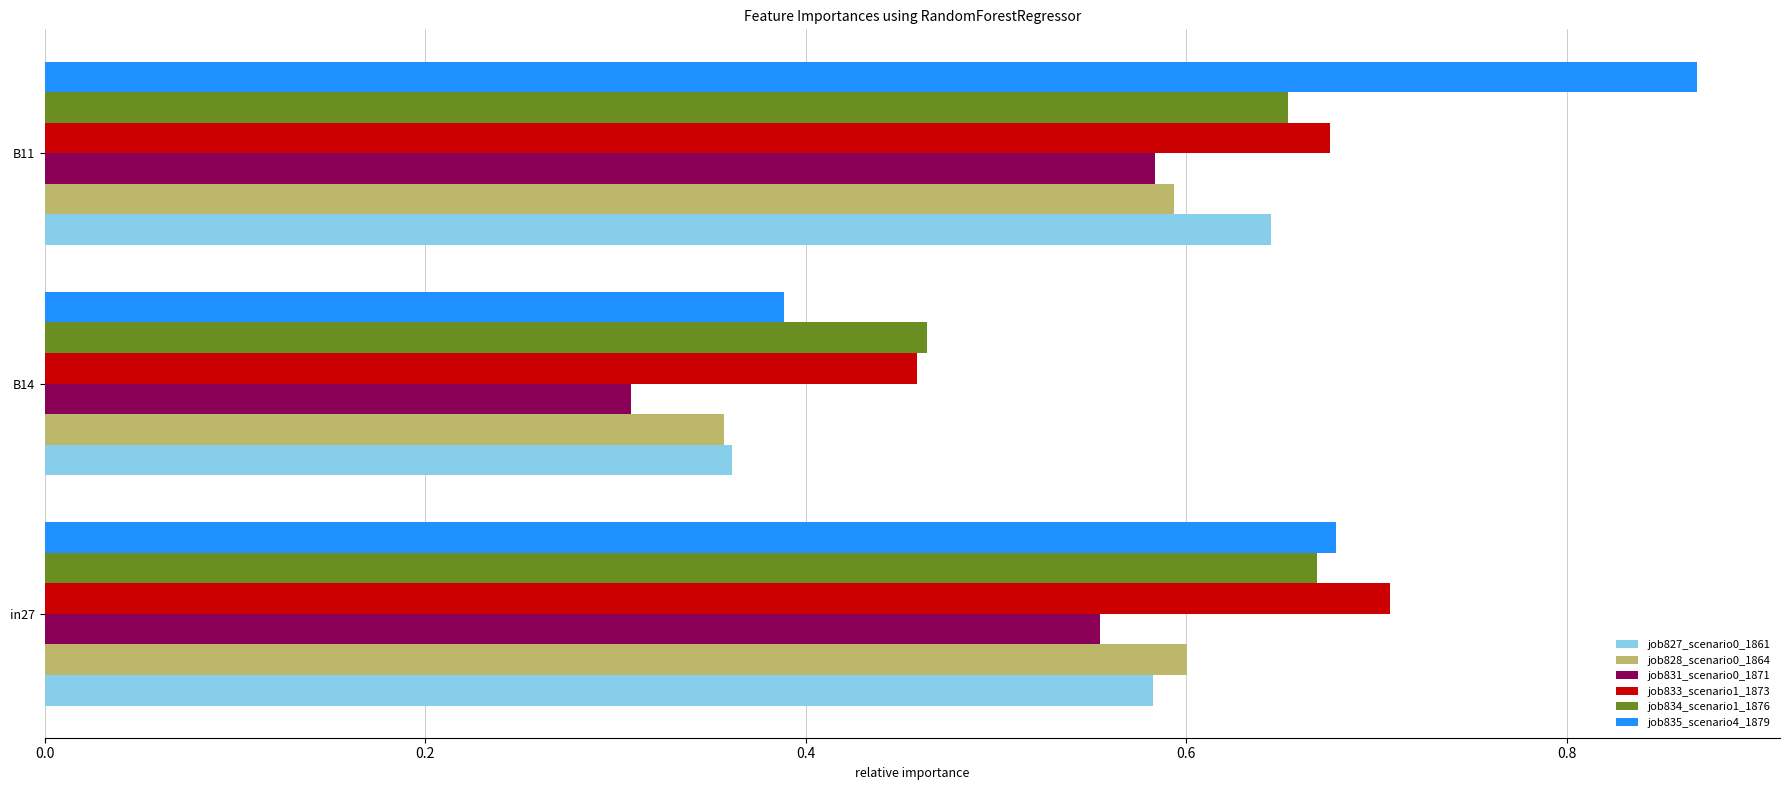

What is the sum of all job831_scenario0_1871 values?

1.4